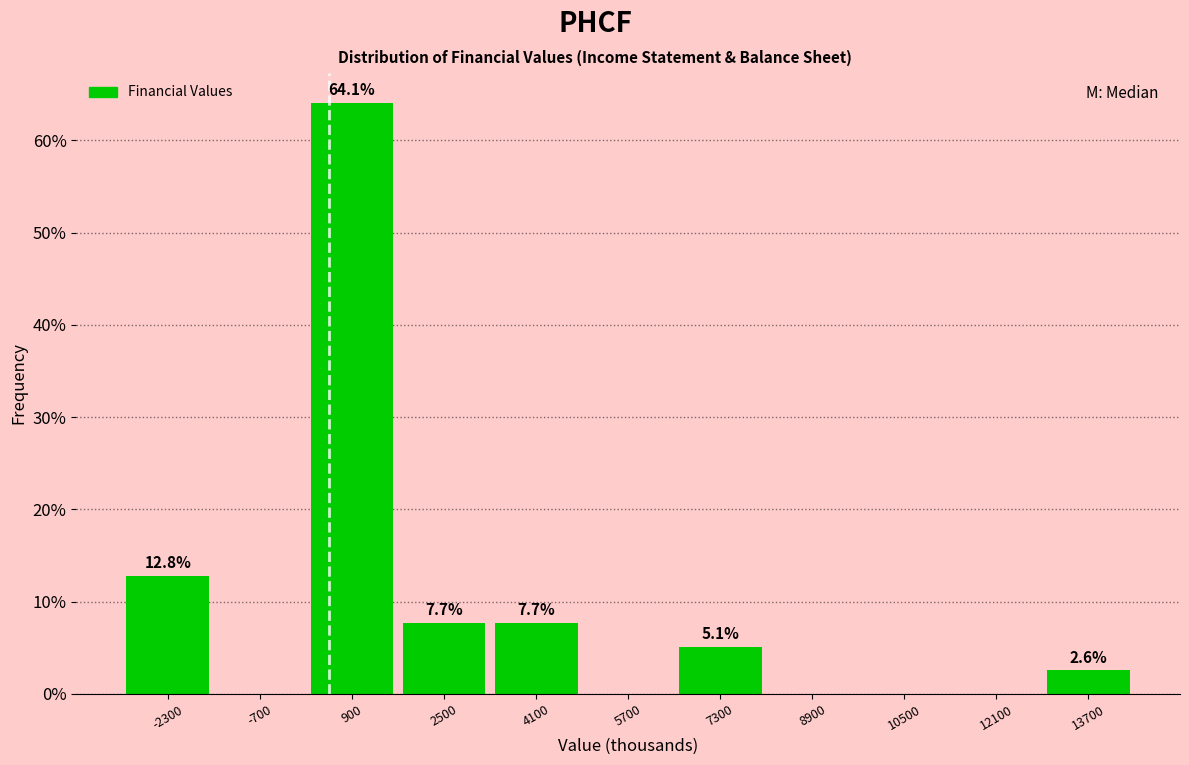

Which range on the x-axis has the tallest bar?

100 to 1700